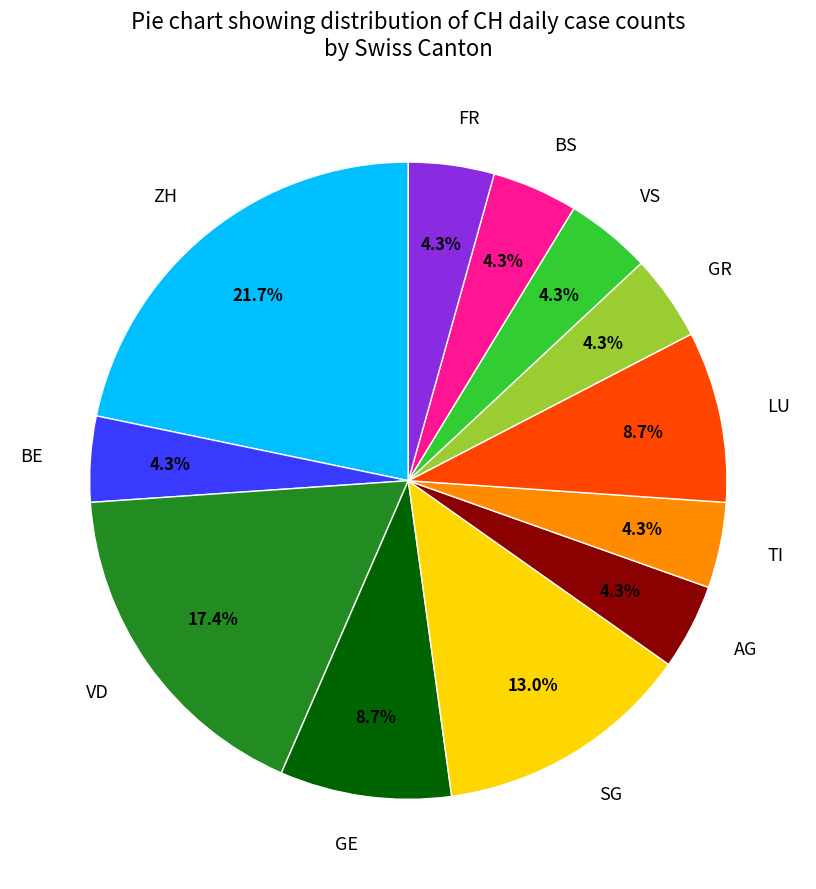

Is the sum of SG and FR greater than half?

No